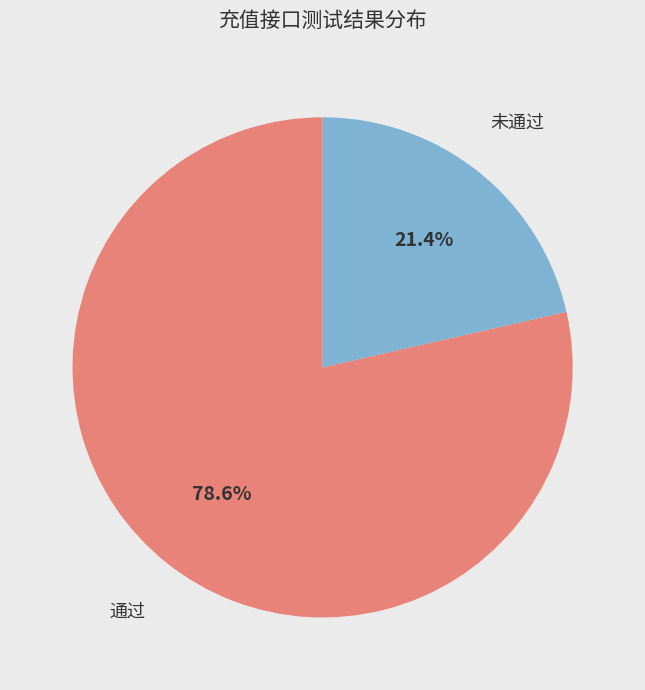

Is there a majority slice in this chart?

Yes